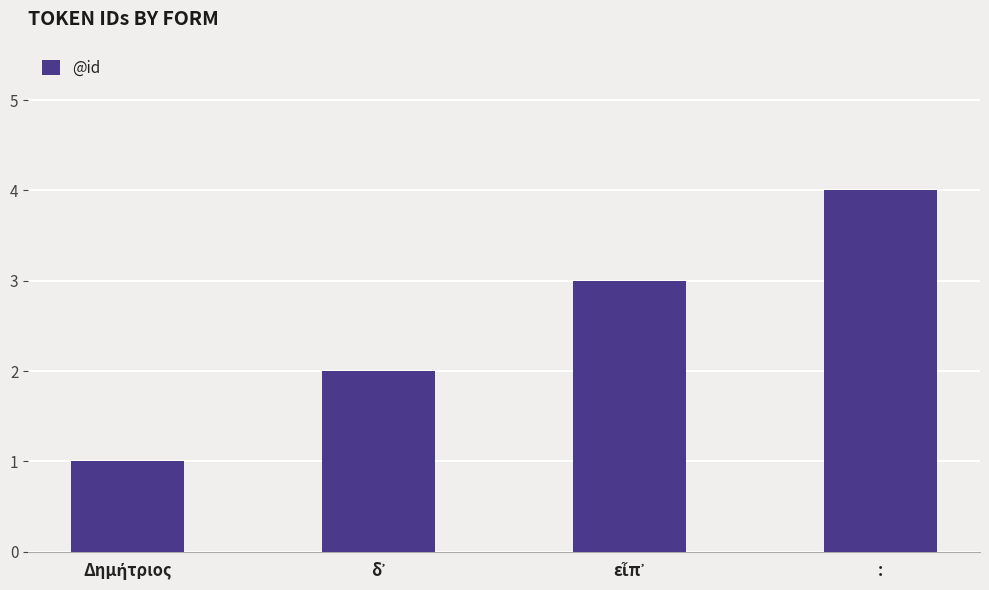

At which category does the chart reach its peak across all series?

: